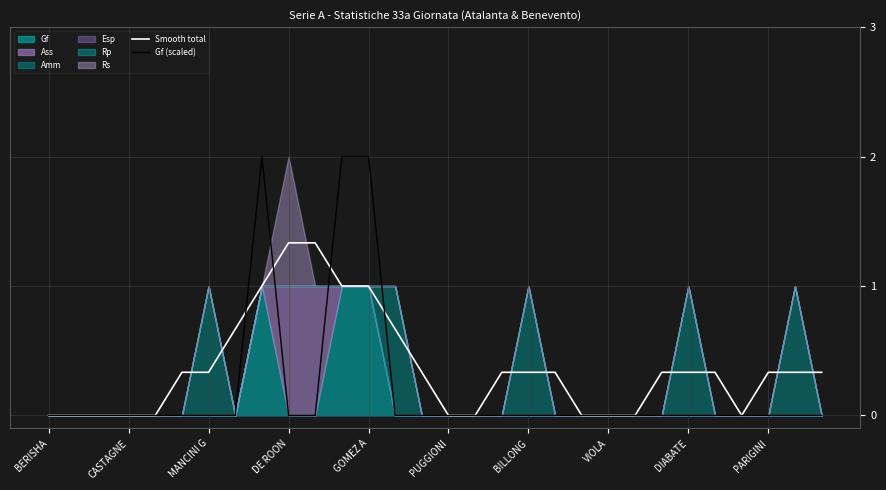

Is the value of Smooth total at MANCINI G greater than the value of Gf (scaled) at DE ROON?

Yes